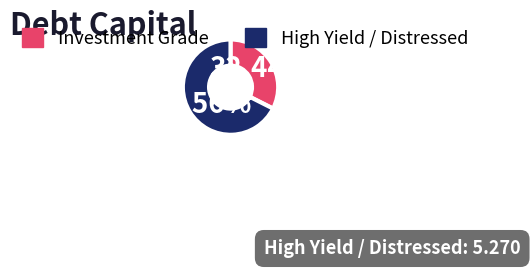

Between High Yield / Distressed and Investment Grade, which is larger?

High Yield / Distressed